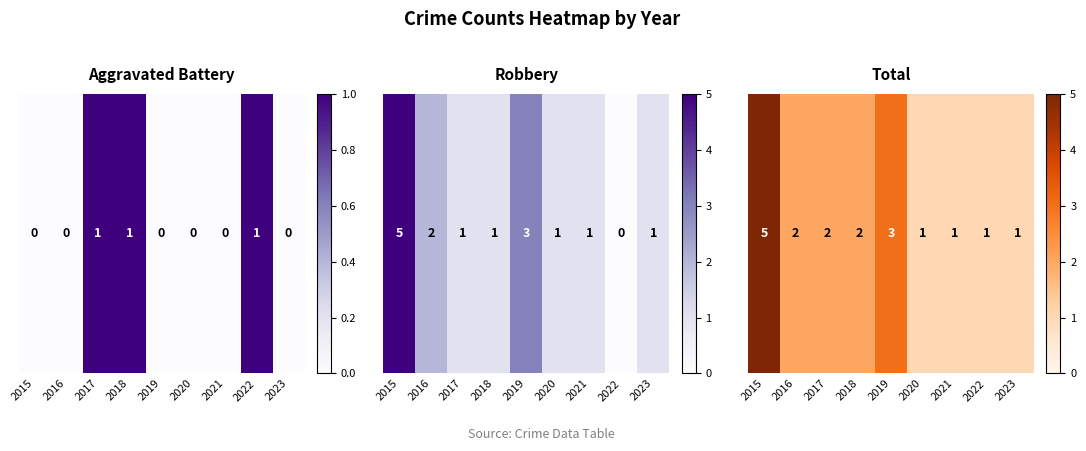

Where is the data nearest to the value 3?

2019